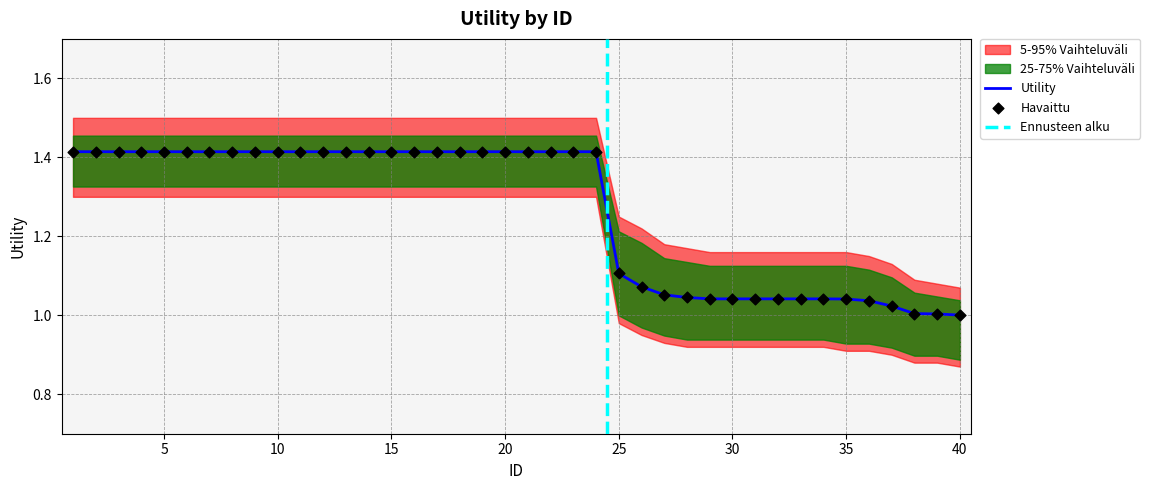

Which series has the widest spread of Y values?

Utility